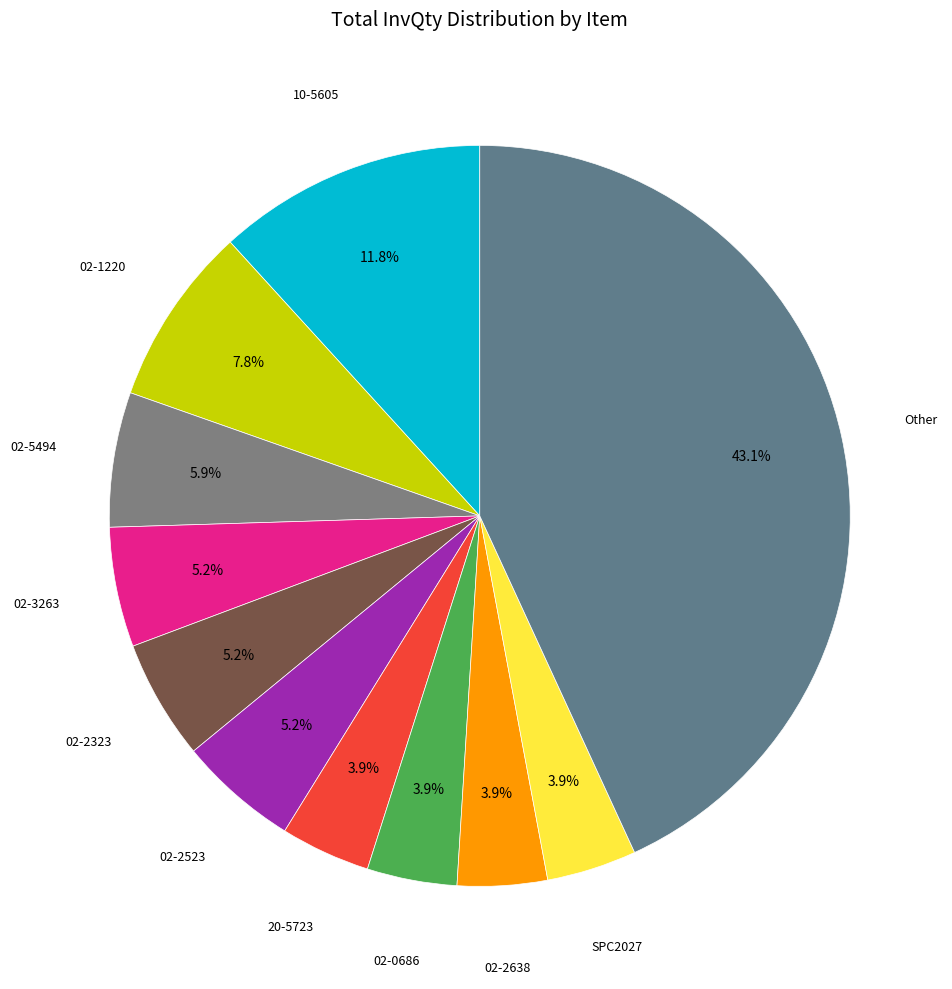

How many segments does this pie chart have?

11